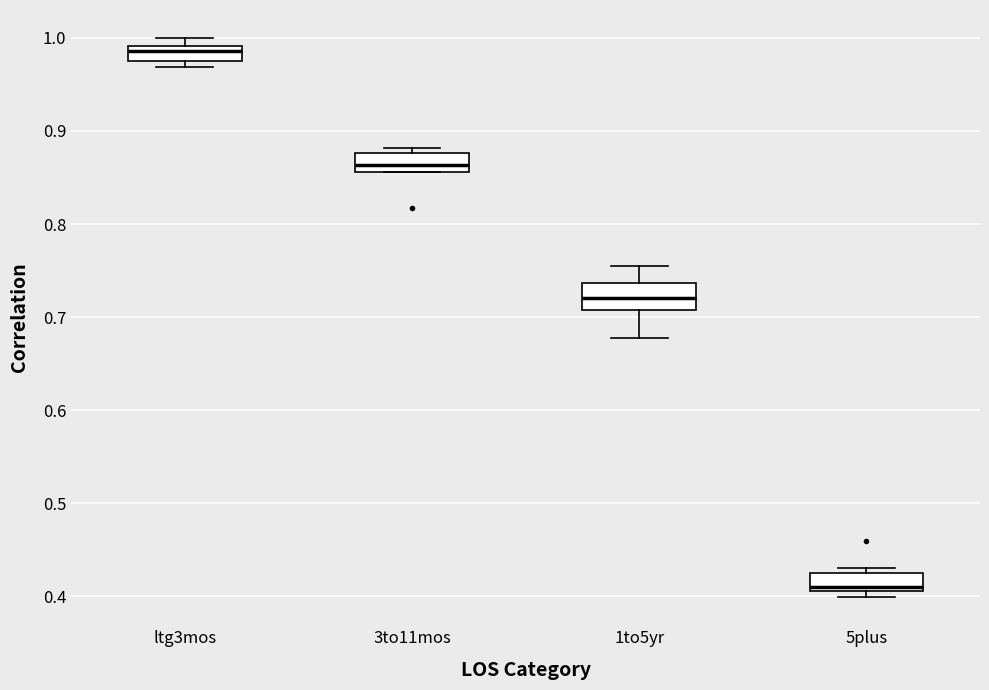

Reading left to right, read every box against the y-axis: the position of its median line, the range the box covers, and the ends of its whiskers. The values are not printed on the chart, so give them approximately, as read against the axis.

ltg3mos: median 0.99 (just below the box's upper edge), box 0.97 to 0.99, whiskers 0.97 (just below the box's lower edge) to 1.00
3to11mos: median 0.86 (inside the box), box 0.86 to 0.88, whiskers 0.86 to 0.88 (just above the box's upper edge)
1to5yr: median 0.72, box 0.71 to 0.74, whiskers 0.68 to 0.76
5plus: median 0.41 (just above the box's lower edge), box 0.41 to 0.42, whiskers 0.40 to 0.43